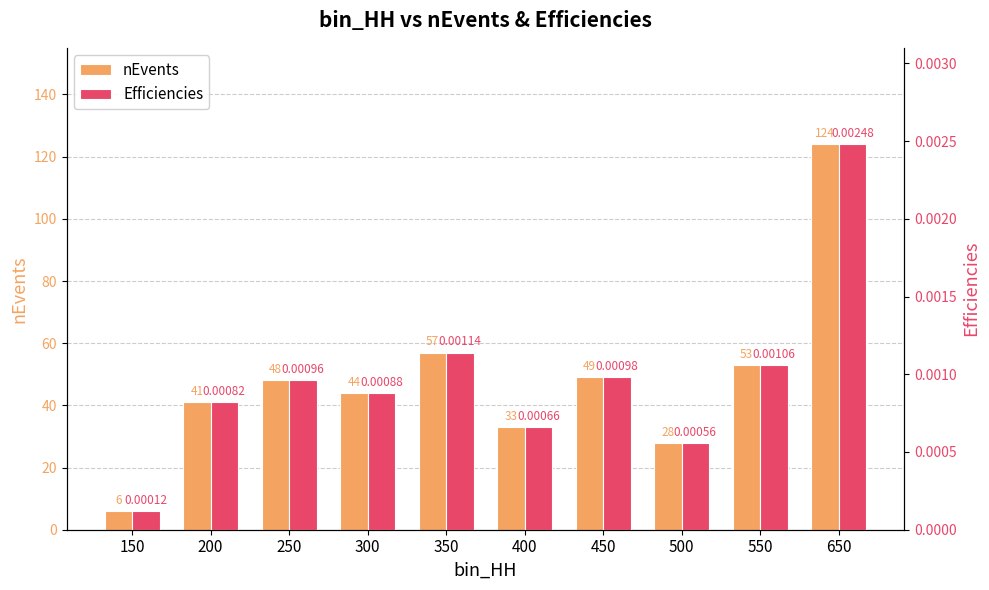

Reading right to left, list all the values displayed in this chart.

nEvents: 124.0	53.0	28.0	49.0	33.0	57.0	44.0	48.0	41.0	6.0
Efficiencies: 0.0	0.0	0.0	0.0	0.0	0.0	0.0	0.0	0.0	0.0